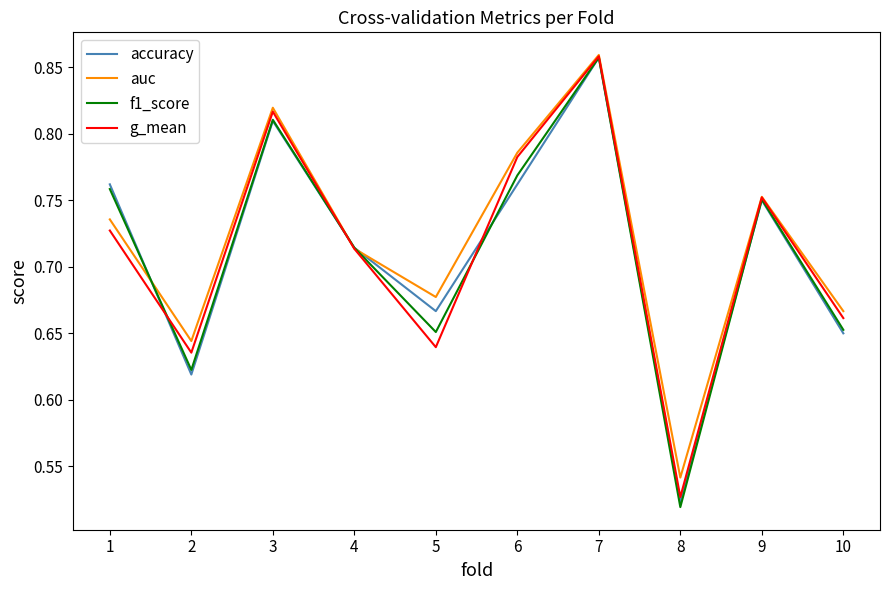

True or false: auc has more than 1 points higher than both neighbors.

True